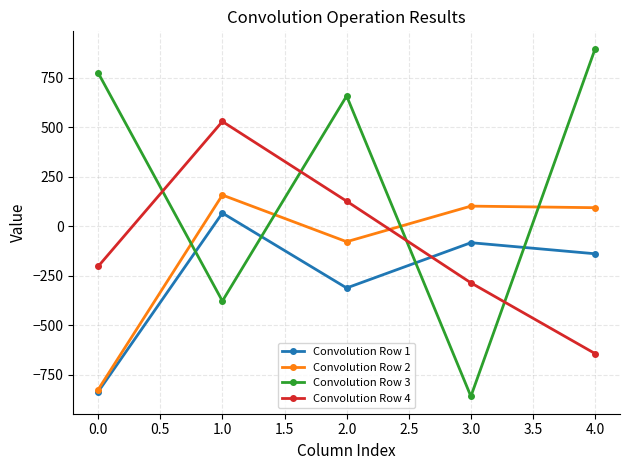

What is the difference between the maximum and minimum values in the Convolution Row 1 series?

904